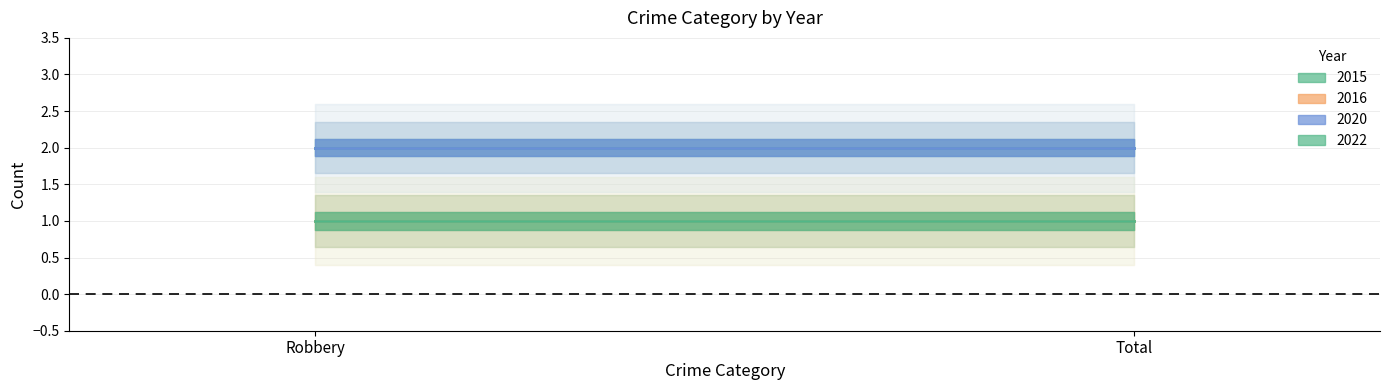

What are all the series names shown in the legend?

2015, 2016, 2020, 2022